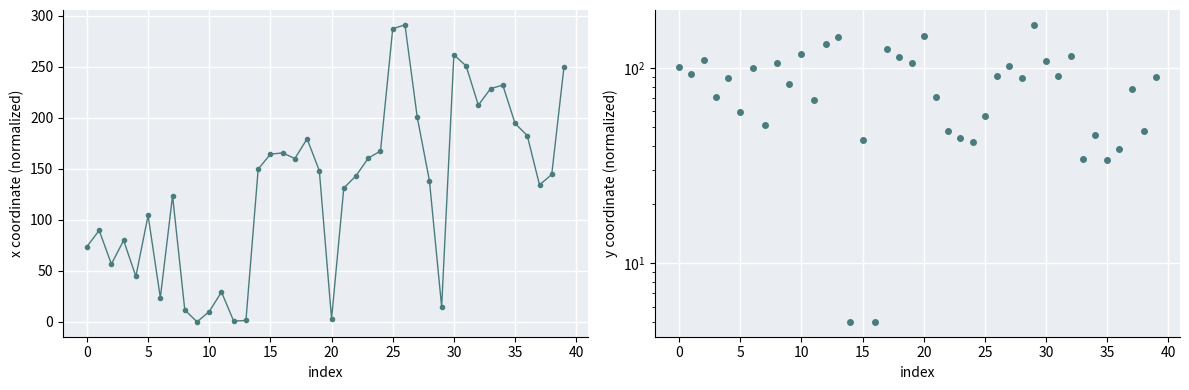

Where is x coordinate nearest to the value 145?

38